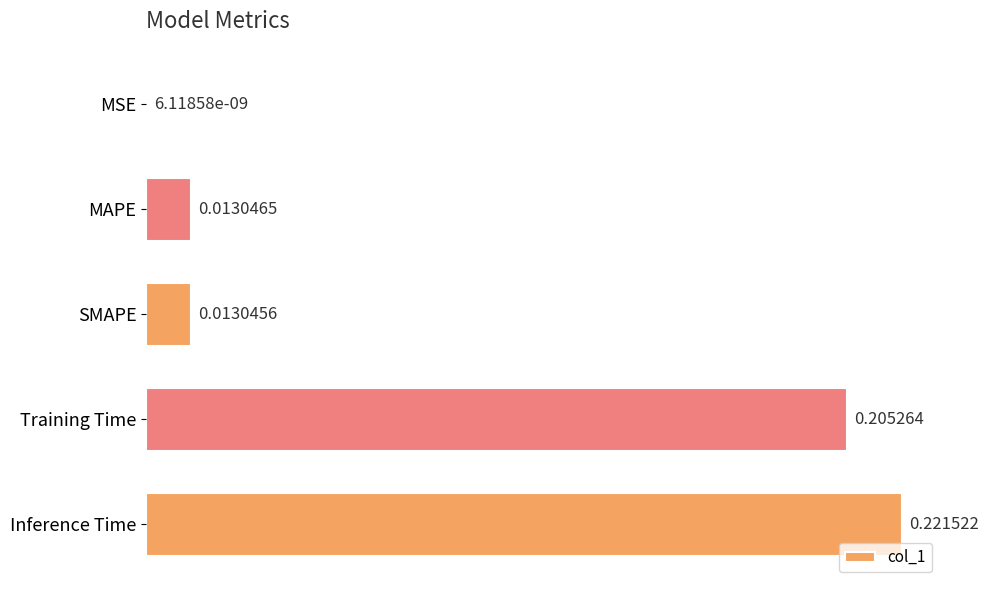

At which category does the chart reach its peak across all series?

Inference Time